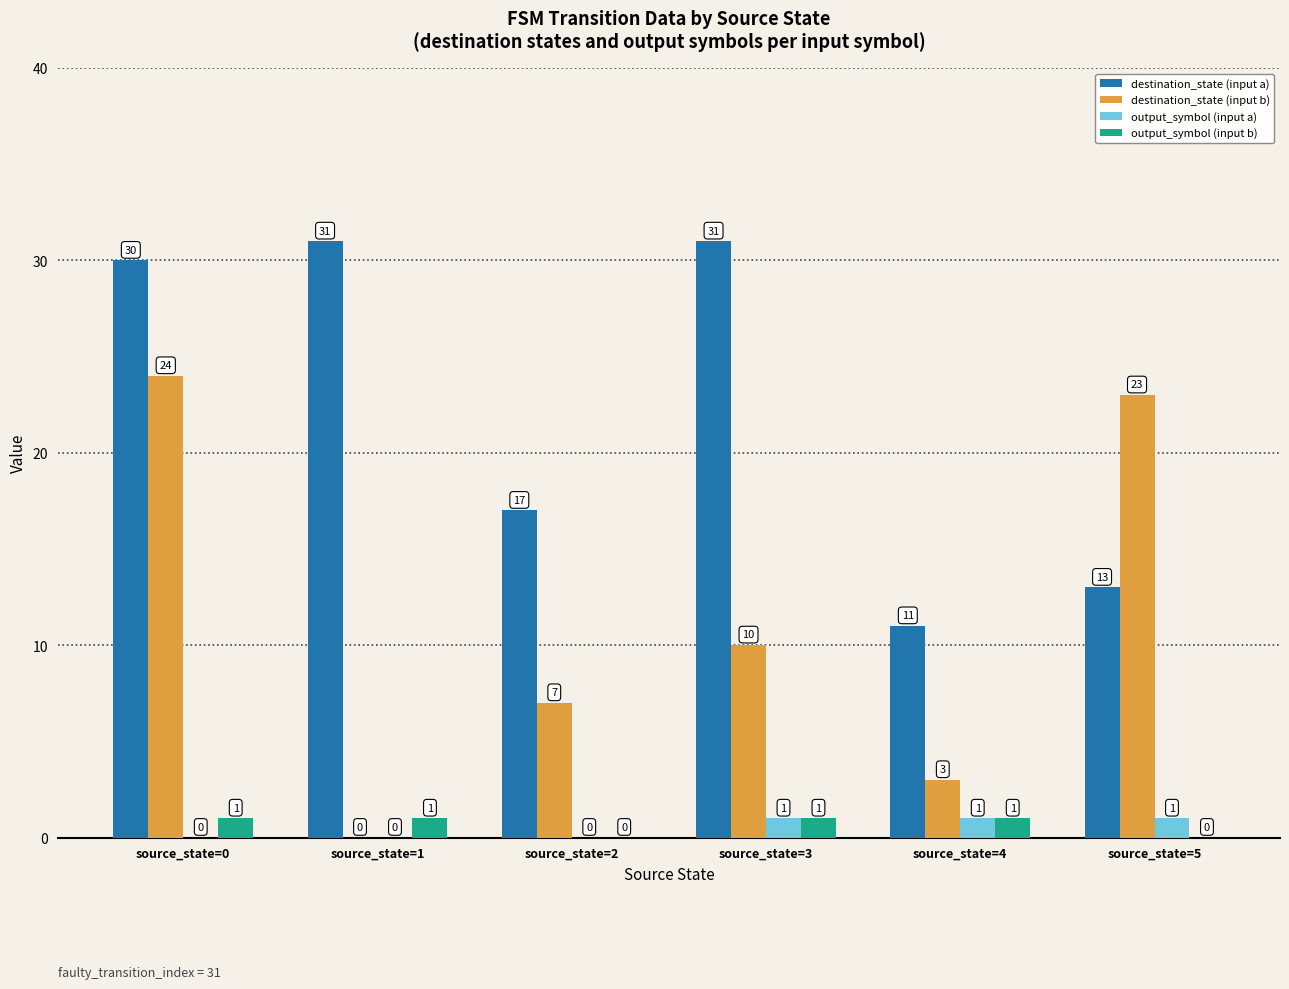

How many data points does each series have?

6